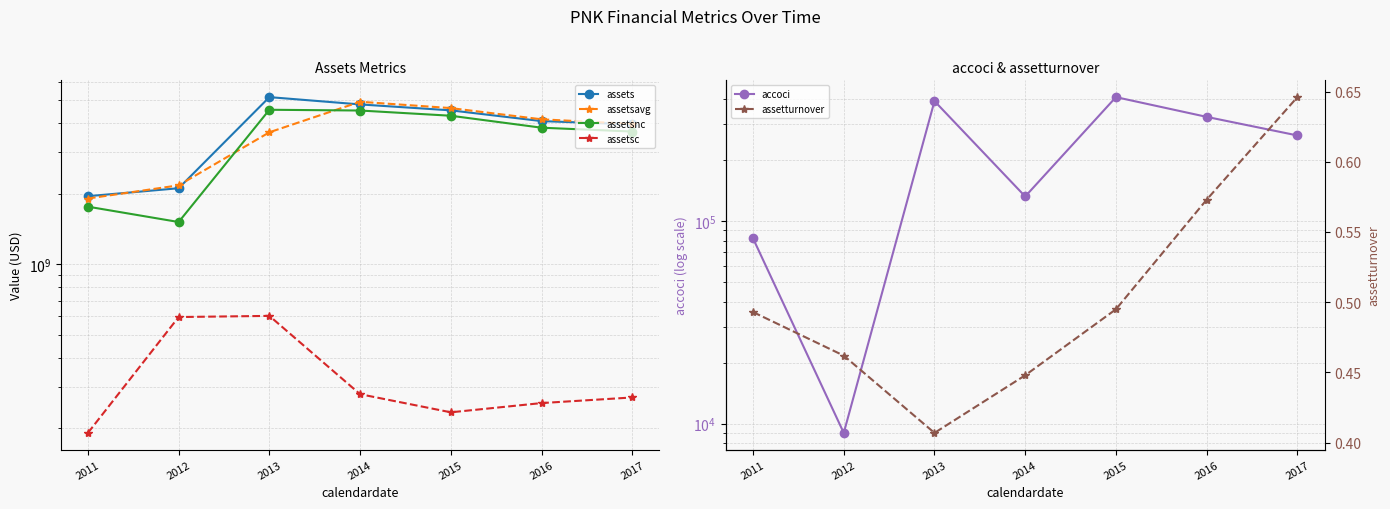

True or false: assetsc and assetsnc cross at least once.

False